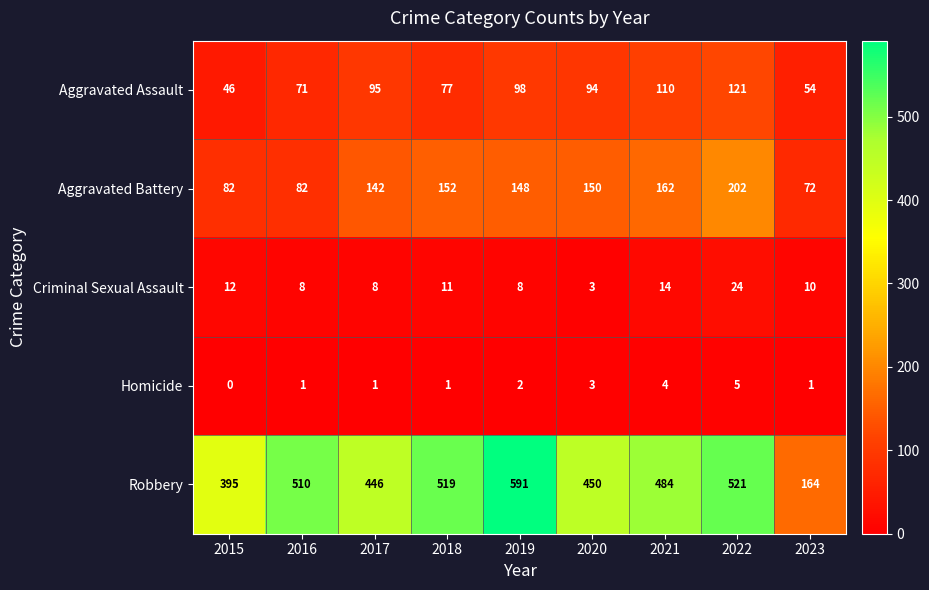

How many values in the Aggravated Battery series are below 148?

4